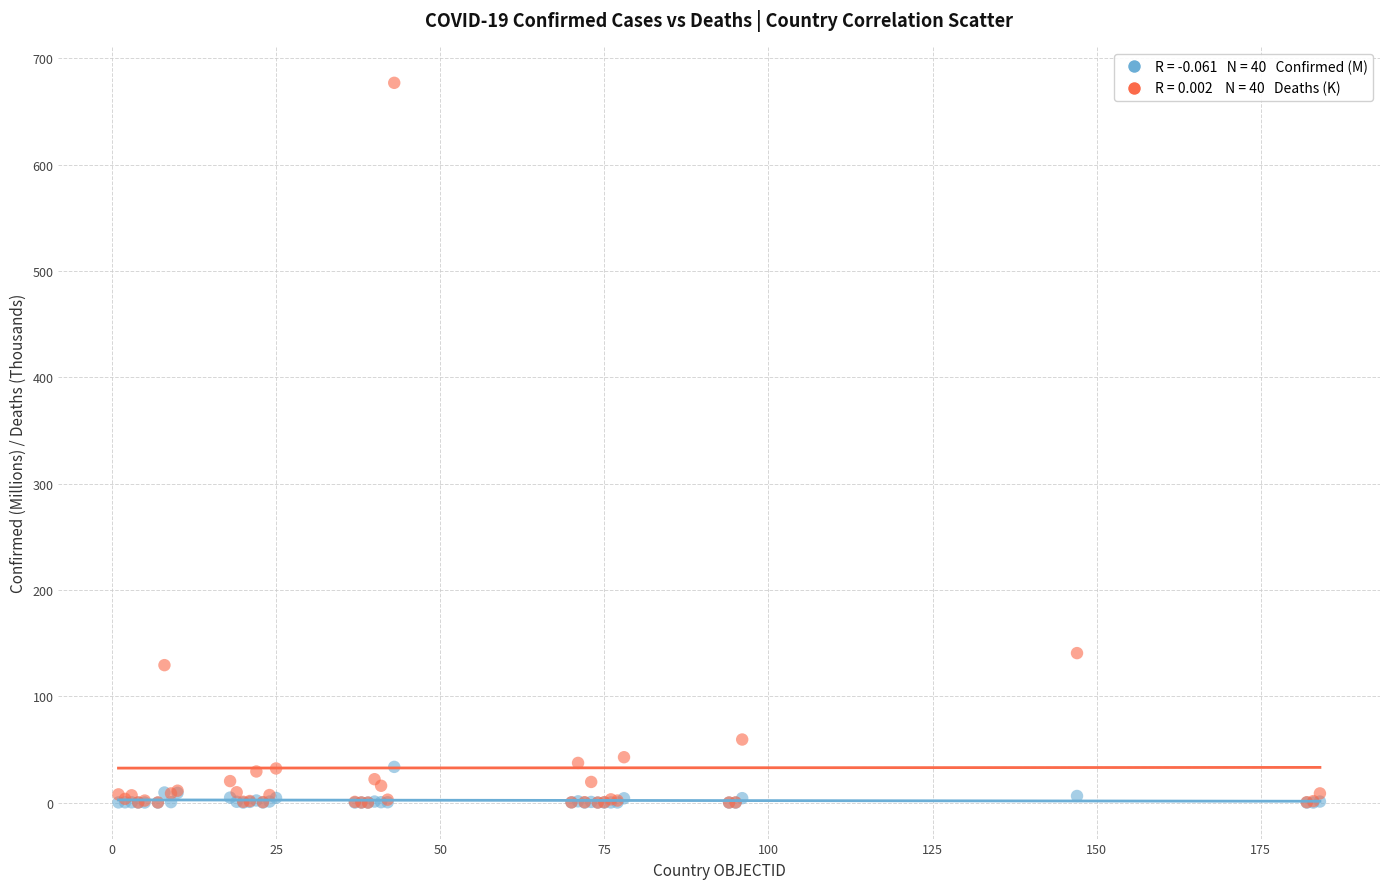

Across all series, what Y value is closest to 338?

140.6